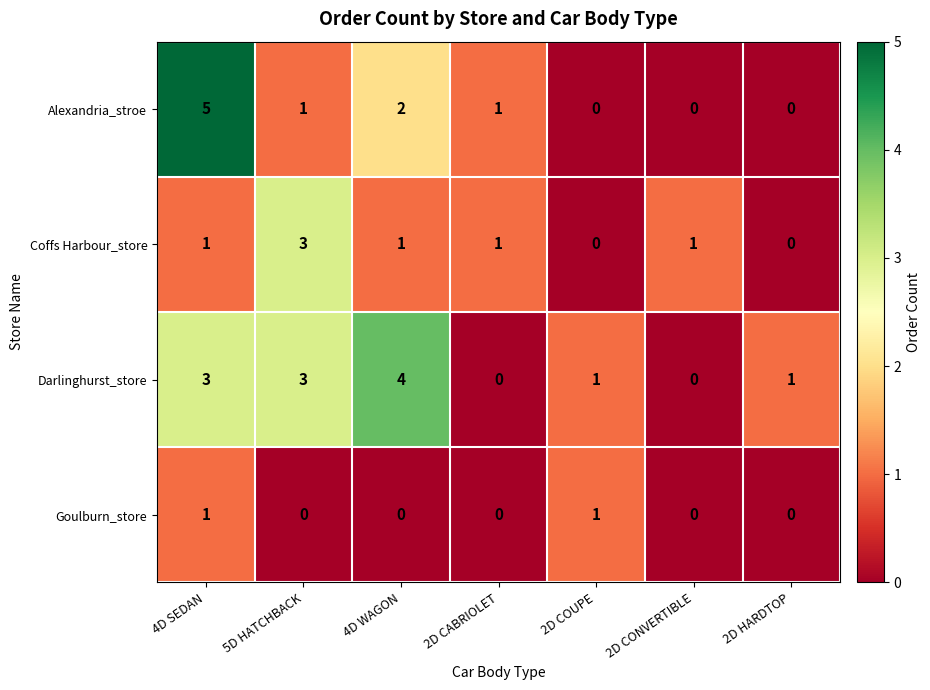

Count the number of categories in the chart.

7